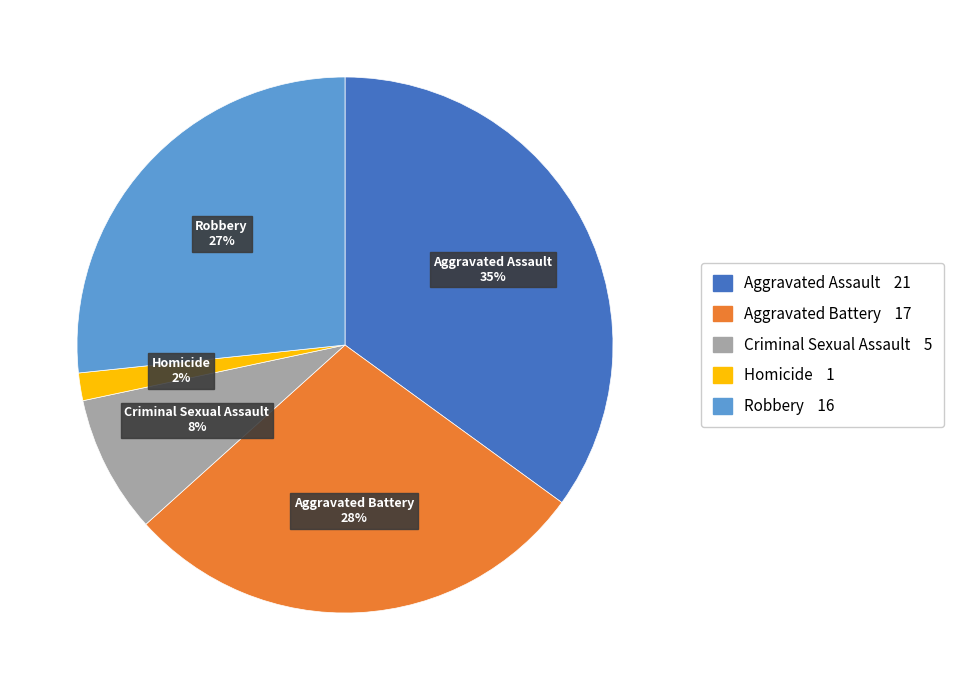

To the nearest percent, what portion does Criminal Sexual Assault represent?

8%